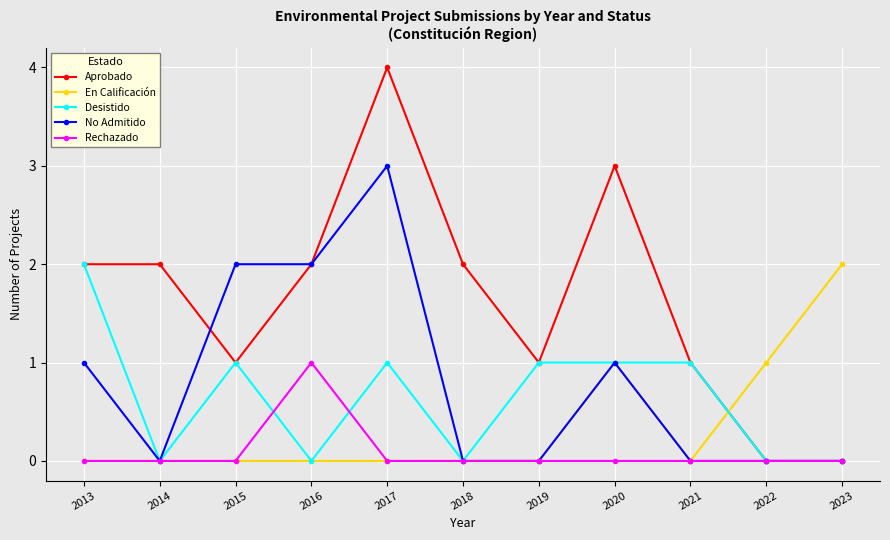

True or false: No Admitido has a value of 0 at 2021.

True